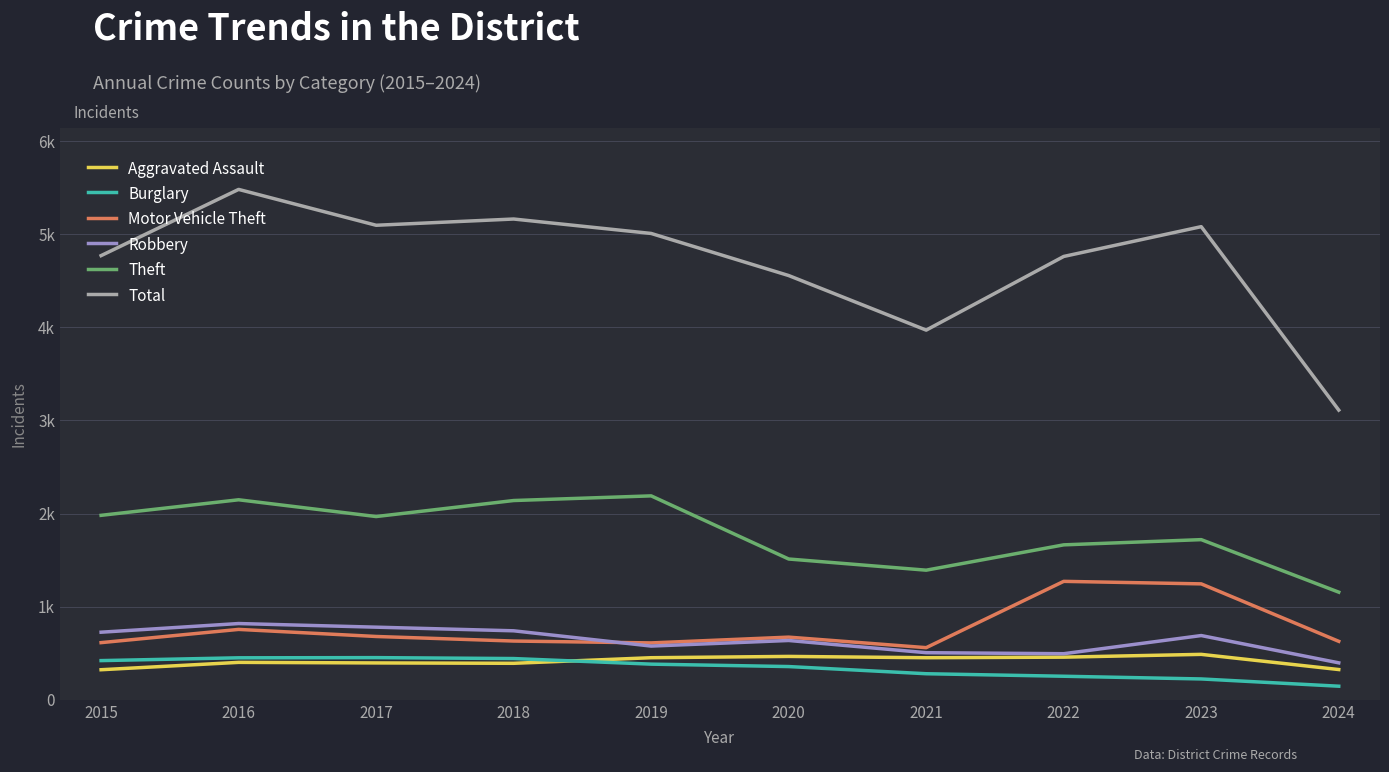

At which category does Aggravated Assault reach its first local peak?

2016